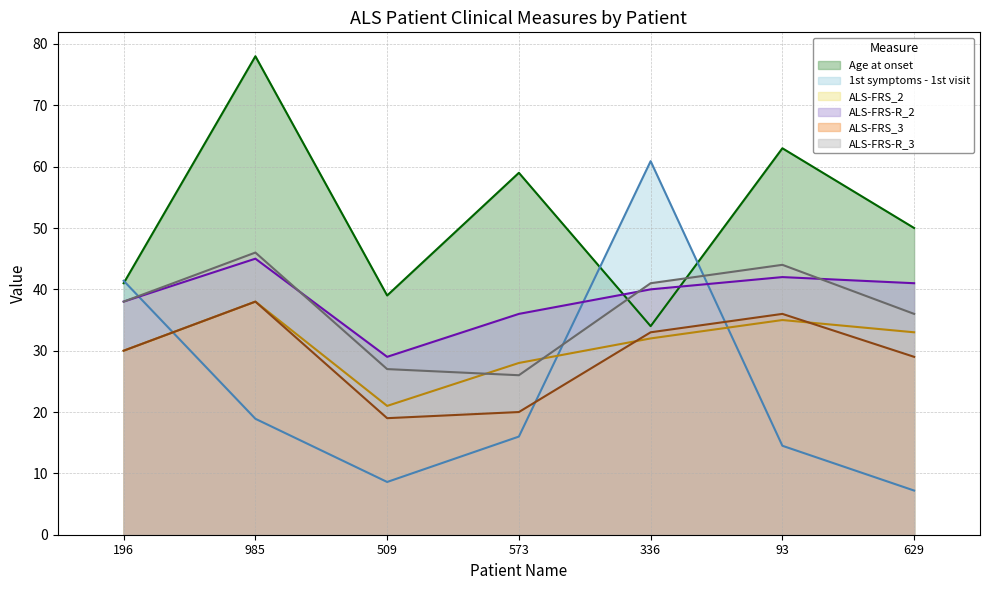

Is the value of ALS-FRS_2 at 336 greater than the value of ALS-FRS_3 at 509?

Yes